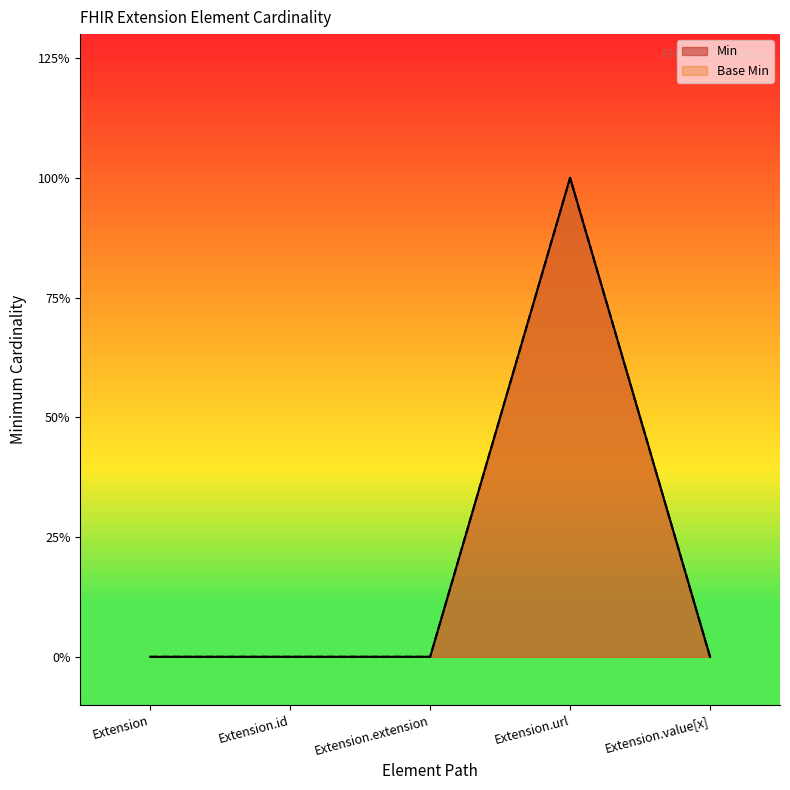

At which label does Min reach its peak?

Extension.url